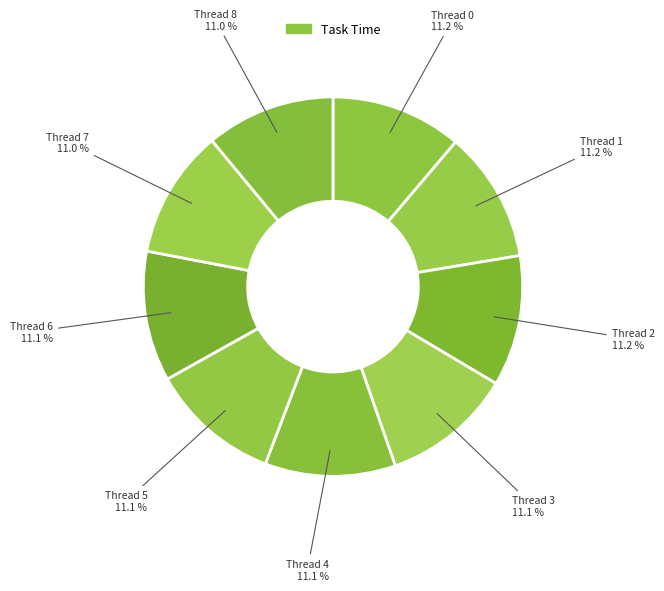

What is the largest slice in the pie chart?

Thread 0